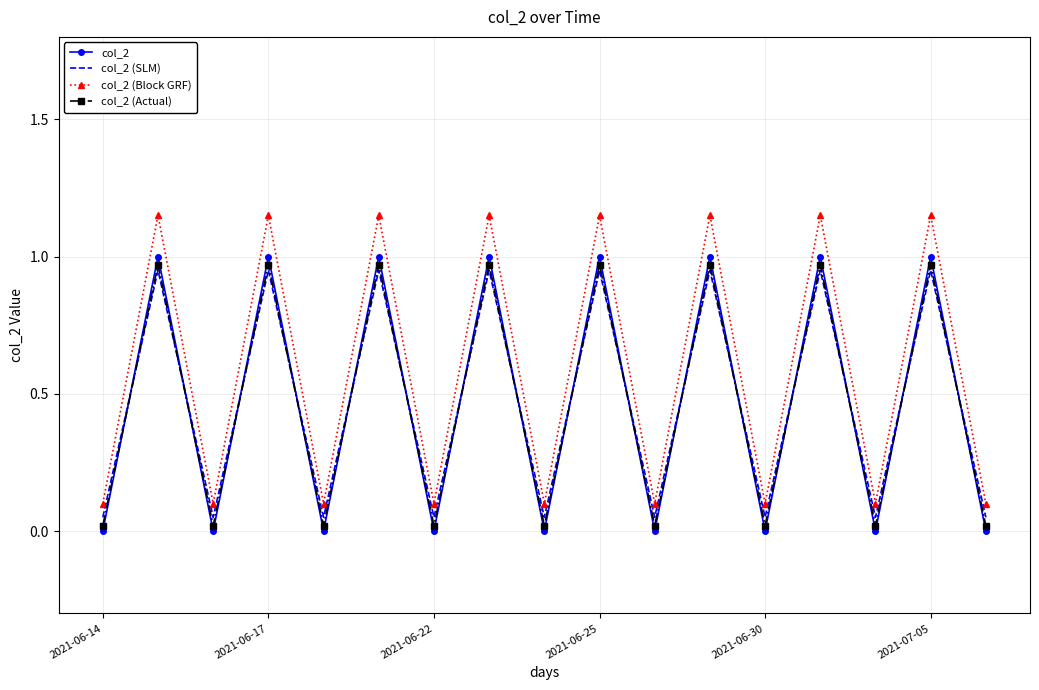

Which series has the largest range (max minus min)?

col_2 (Block GRF)